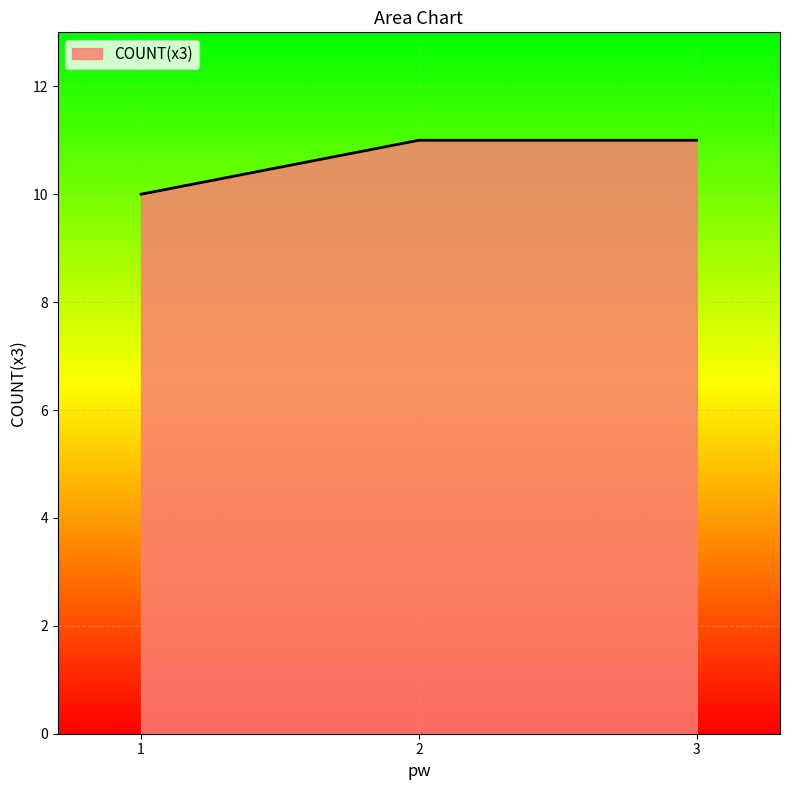

How many categories are shown in the chart?

3